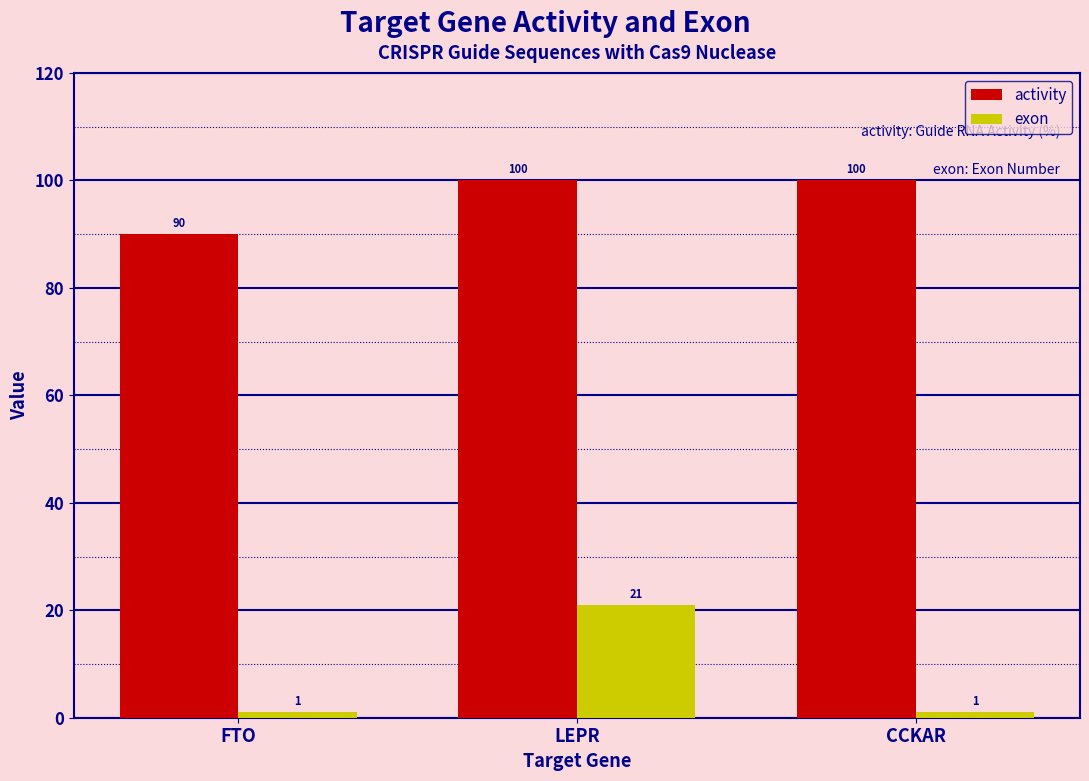

List the series in order of their peak value, lowest first.

exon, activity